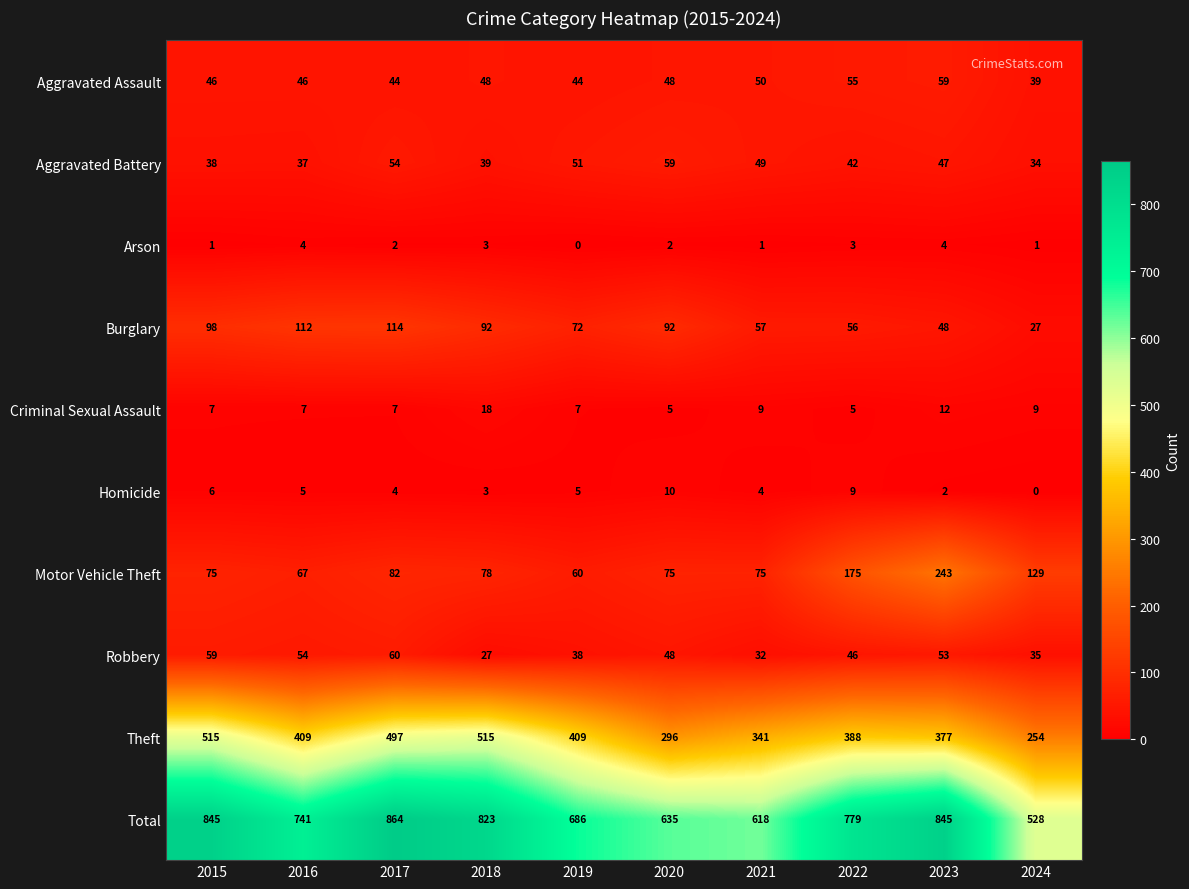

Which series changed the most between 2015 and 2019?

Total